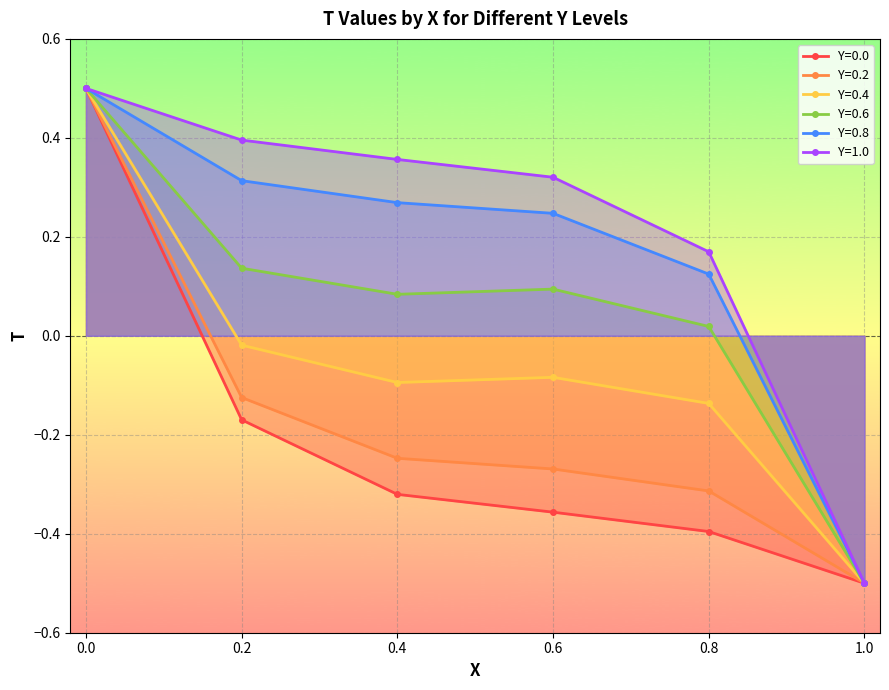

What is the value of the 2nd point from the left?

-0.2